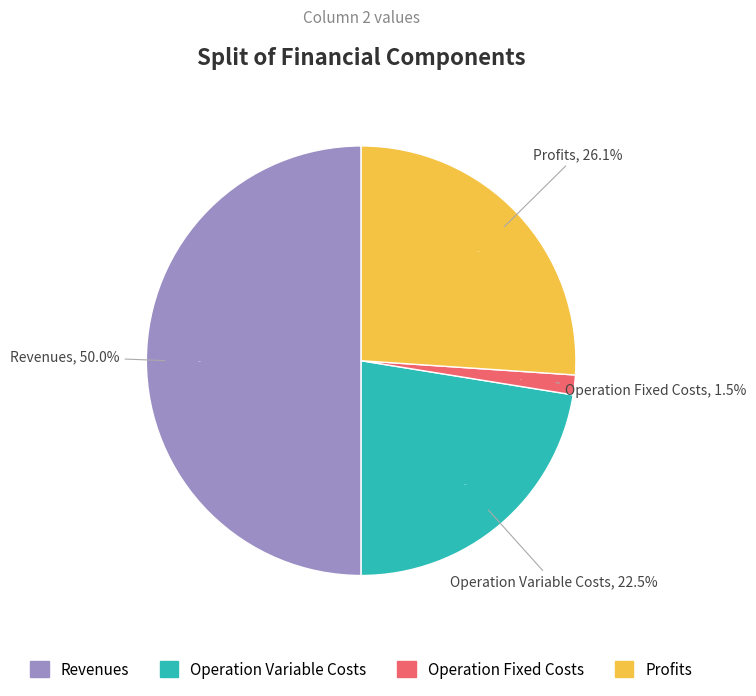

What is the change in value from Total Operation Variable Costs to Total Profits?

+81615.3